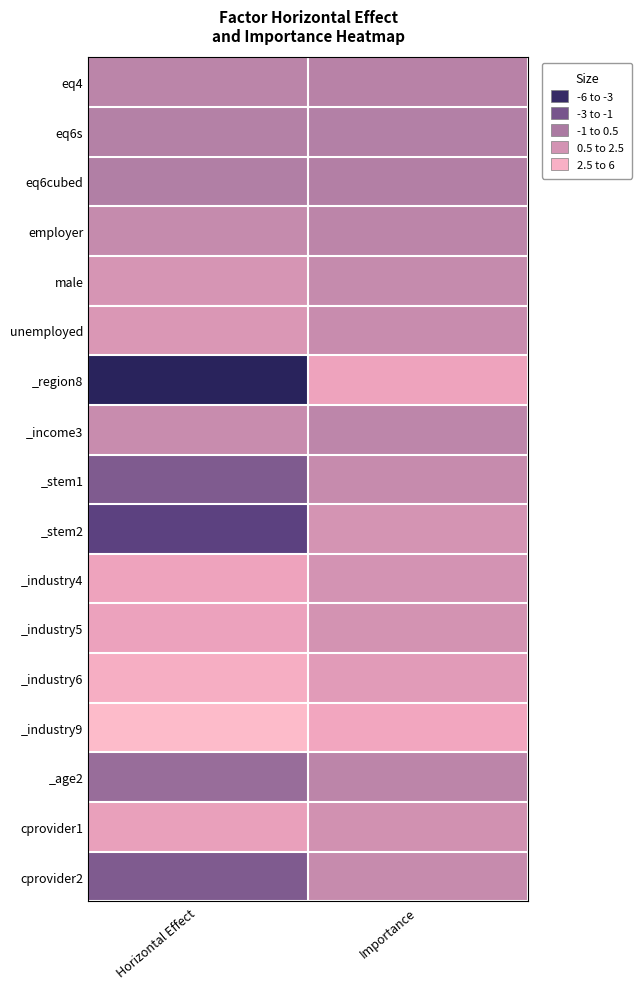

What is the smallest value displayed?

-5.0